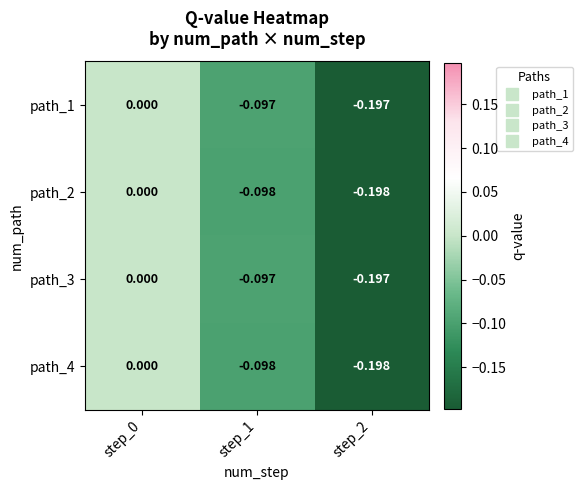

What is the total value across all series at step_1?

-0.4